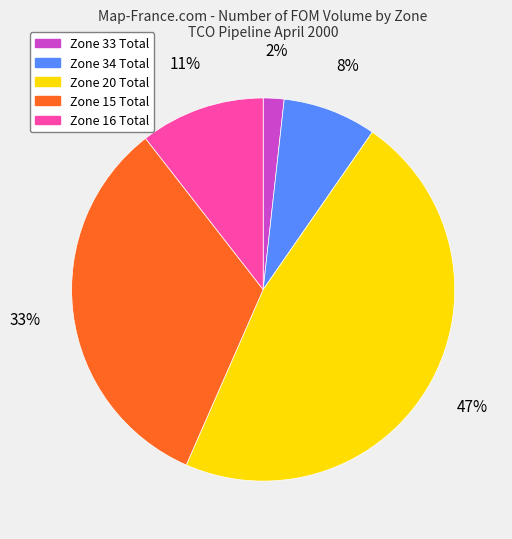

Is Zone 16 Total the majority of the pie?

No